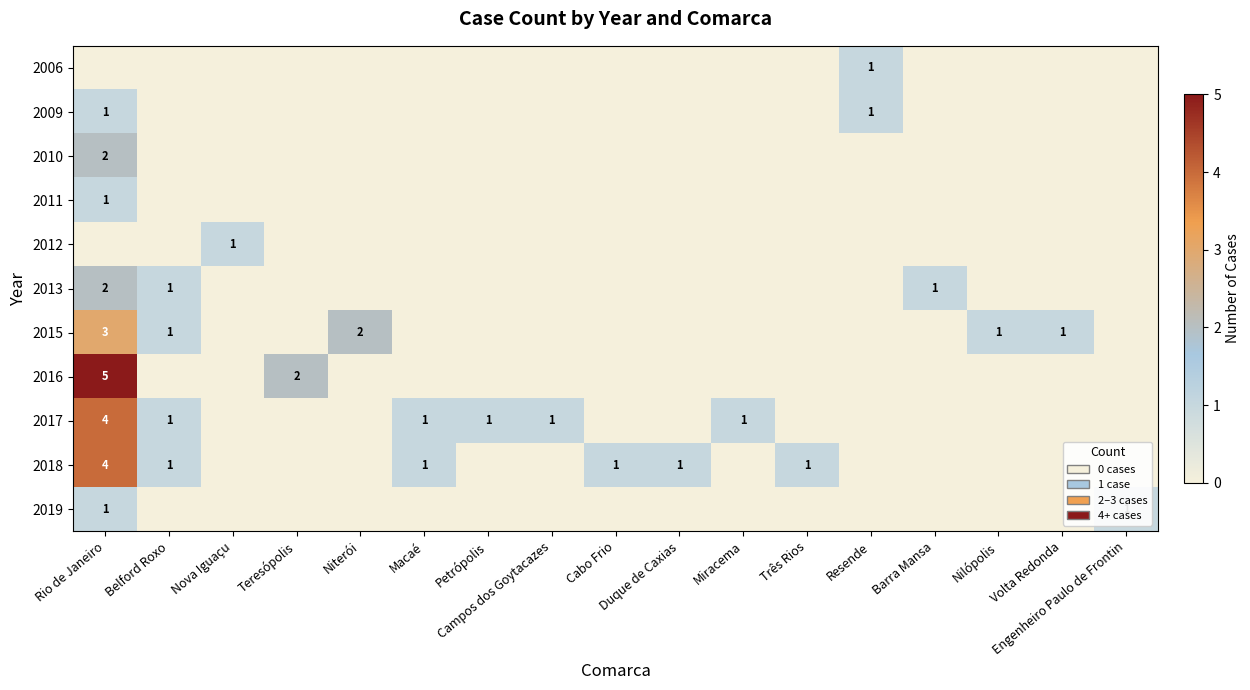

True or false: 2015 has a value of 1 at Volta Redonda.

True